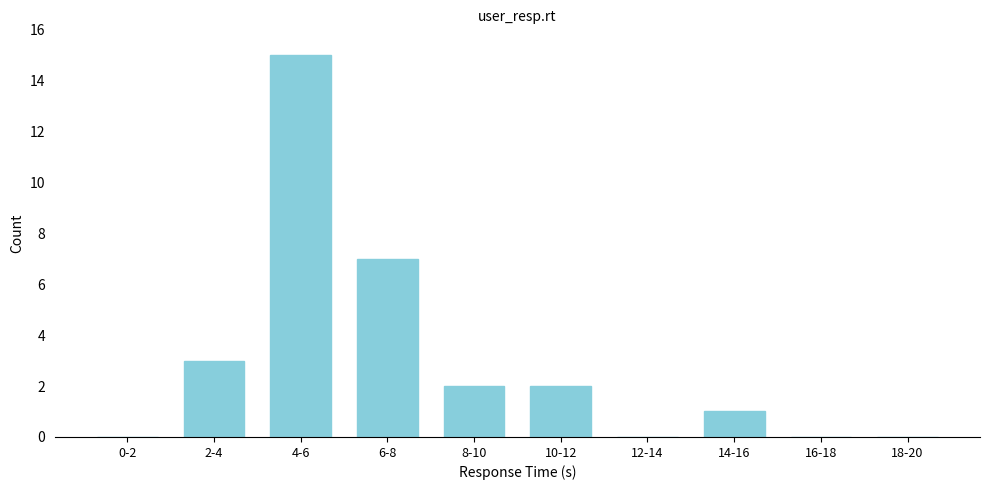

Reading left to right, list all the values displayed in this chart.

0-2=0	2-4=3	4-6=15	6-8=7	8-10=2	10-12=2	12-14=0	14-16=1	16-18=0	18-20=0